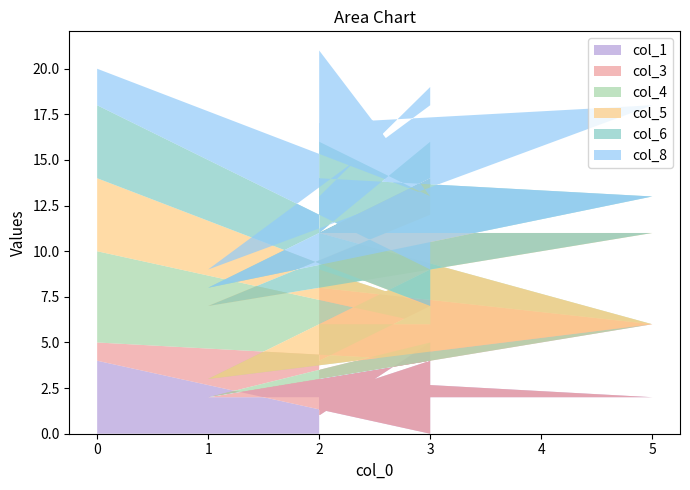

Reading left to right, transcribe all the data shown in this chart.

col_1: 0=4	3=0	3=4	1=2	5=2	2=3	2=1	3=5	3=4	2=2
col_3: 0=1	3=4	3=1	1=0	5=4	2=5	2=3	3=2	3=2	2=4
col_4: 0=5	3=2	3=4	1=1	5=0	2=3	2=4	3=2	3=1	2=3
col_5: 0=4	3=1	3=3	1=4	5=5	2=0	2=3	3=5	3=4	2=2
col_6: 0=4	3=2	3=2	1=1	5=2	2=3	2=0	3=2	3=2	2=5
col_8: 0=2	3=4	3=4	1=1	5=5	2=3	2=2	3=3	3=0	2=5